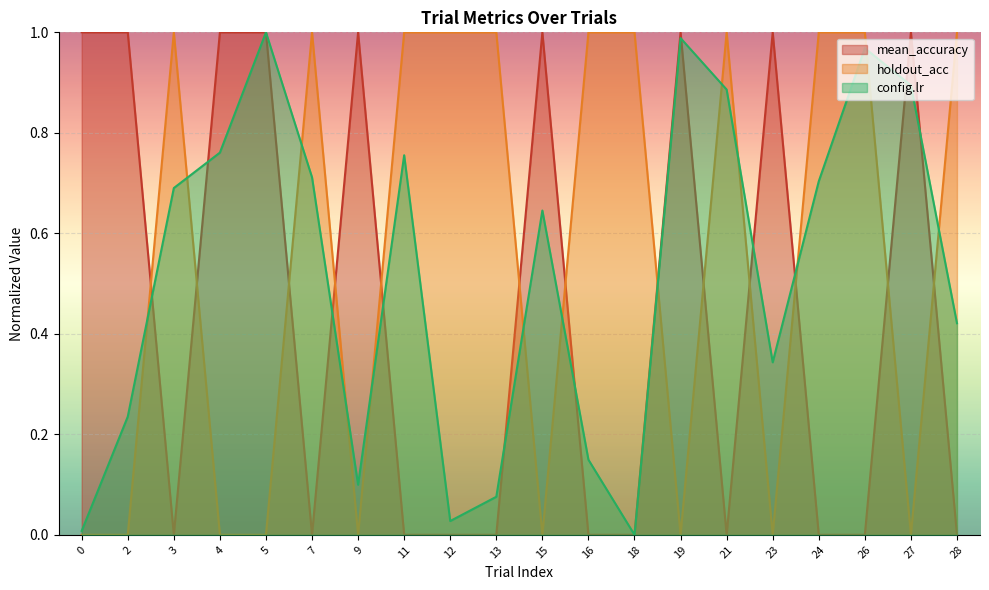

Reading left to right, extract all data points from this chart.

mean_accuracy: 0=1.0	2=1.0	3=0.0	4=1.0	5=1.0	7=0.0	9=1.0	11=0.0	12=0.0	13=0.0	15=1.0	16=0.0	18=0.0	19=1.0	21=0.0	23=1.0	24=0.0	26=0.0	27=1.0	28=0.0
holdout_acc: 0=0.0	2=0.0	3=1.0	4=0.0	5=0.0	7=1.0	9=0.0	11=1.0	12=1.0	13=1.0	15=0.0	16=1.0	18=1.0	19=0.0	21=1.0	23=0.0	24=1.0	26=1.0	27=0.0	28=1.0
config.lr: 0=0.0	2=0.2	3=0.7	4=0.8	5=1.0	7=0.7	9=0.1	11=0.8	12=0.0	13=0.1	15=0.6	16=0.1	18=0.0	19=1.0	21=0.9	23=0.3	24=0.7	26=1.0	27=0.9	28=0.4